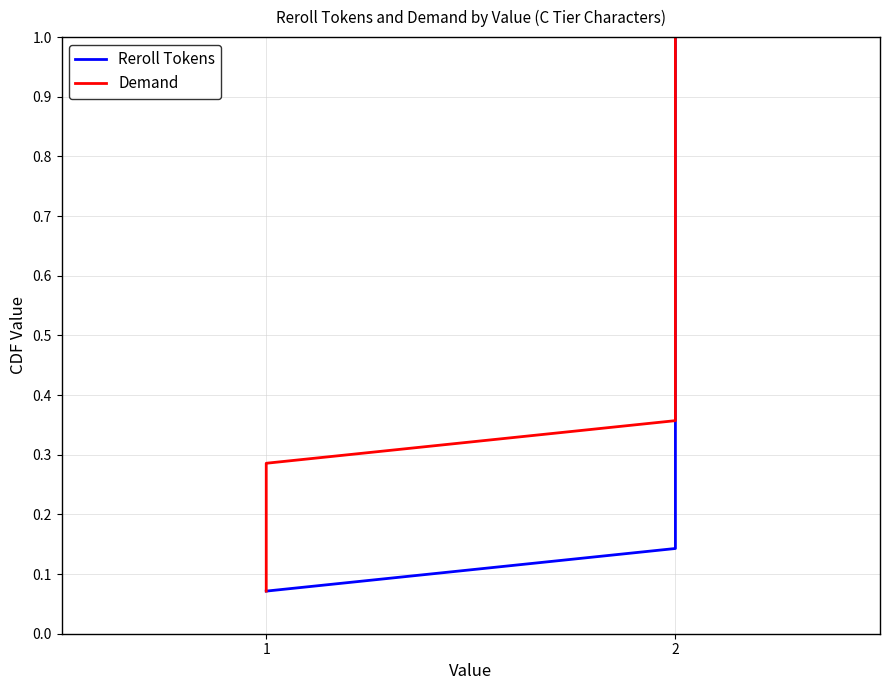

What is the value of the Reroll Tokens point at the 3rd from the left?

0.2